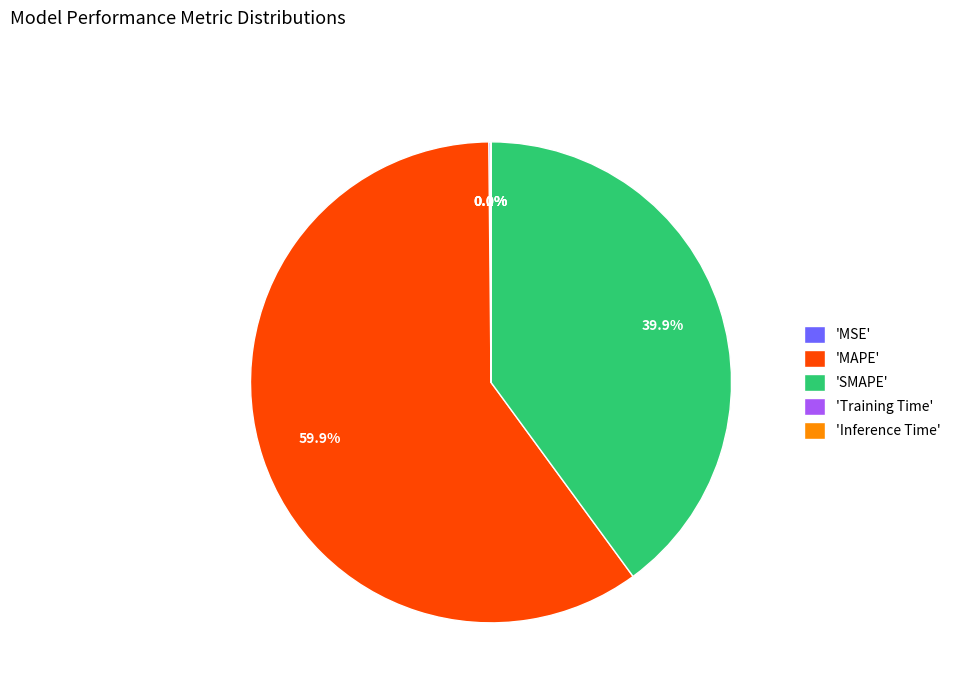

Which category accounts for the majority?

'MAPE'